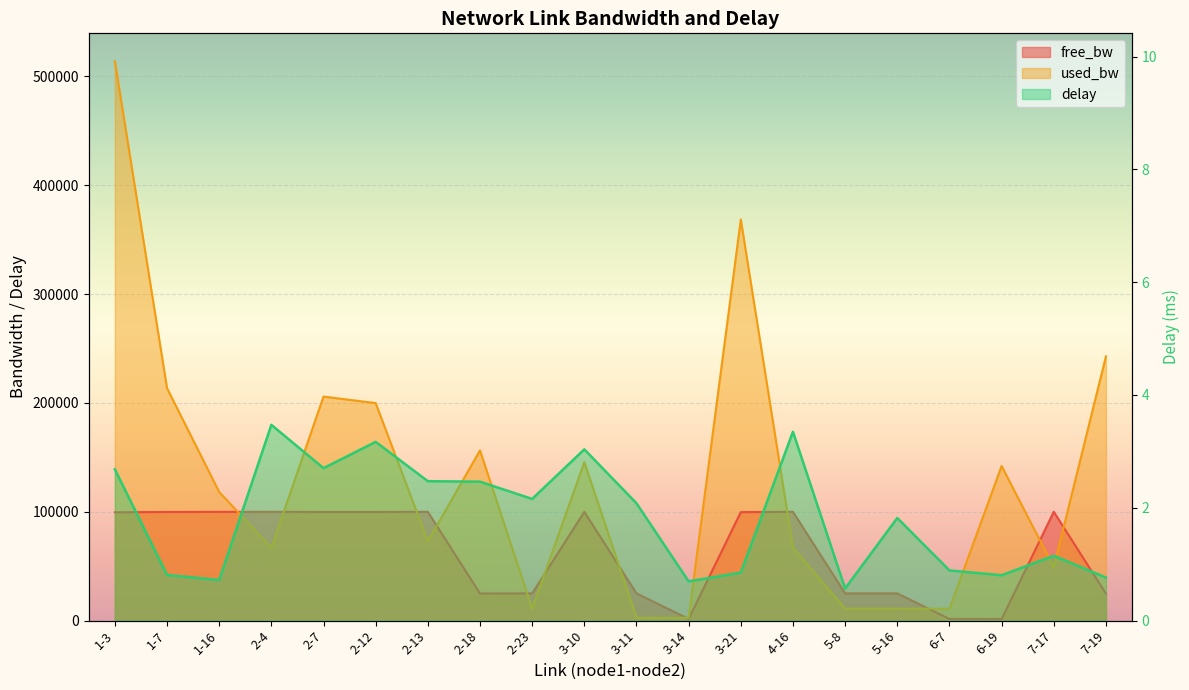

What is the sum of all used_bw values?

2611037.8